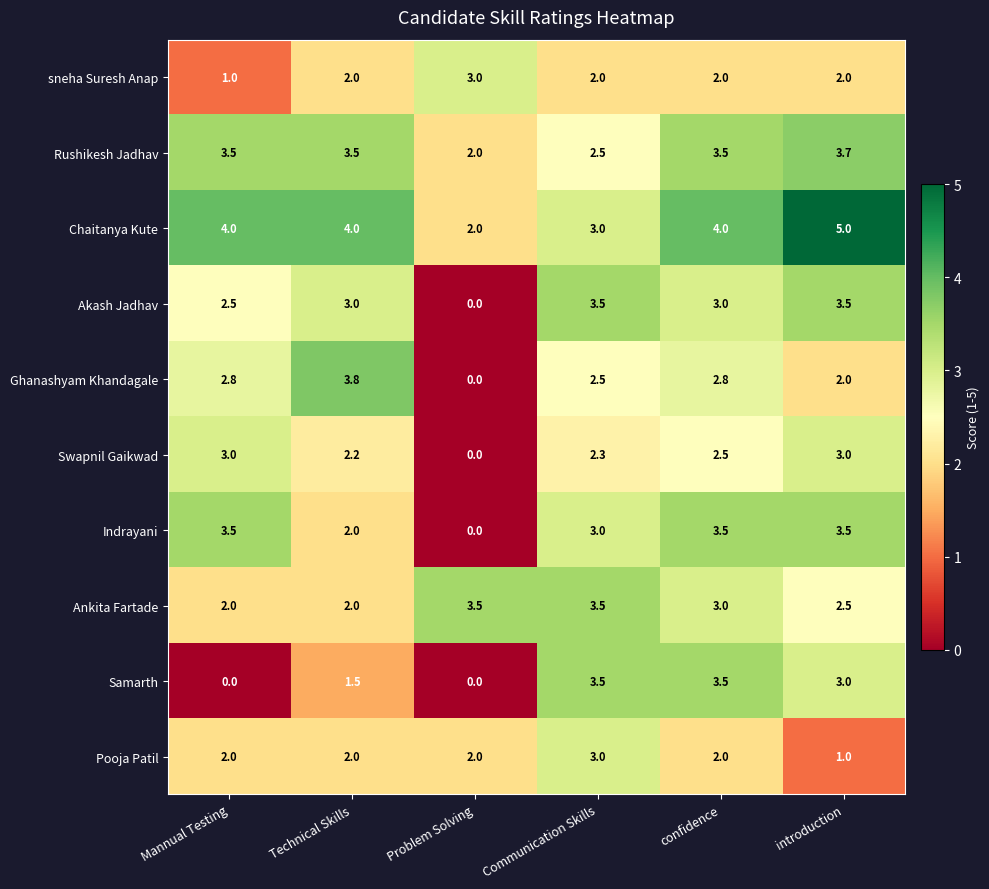

At which category is the sum across all series the highest?

confidence